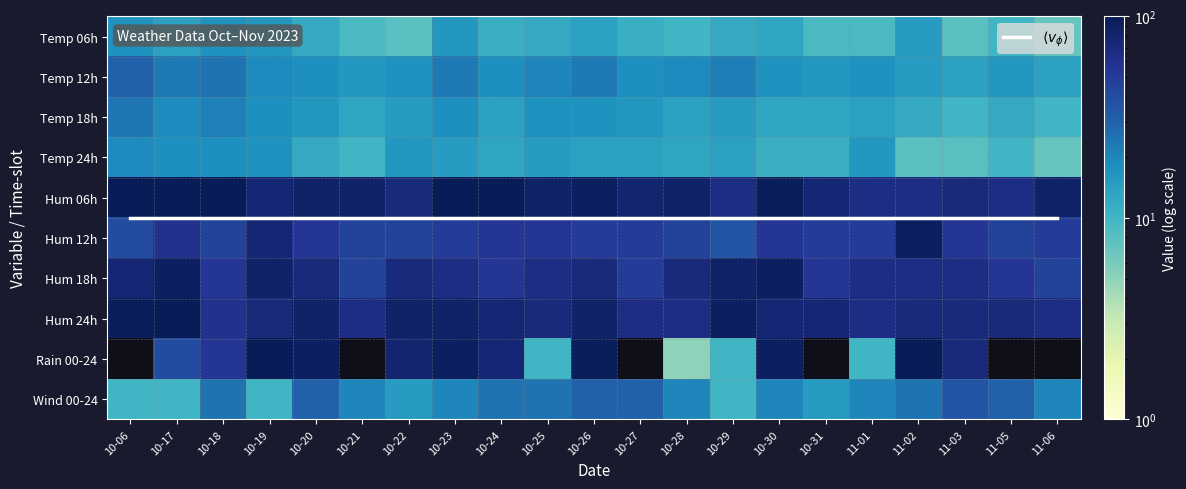

At which category is the sum across all series the highest?

10-26